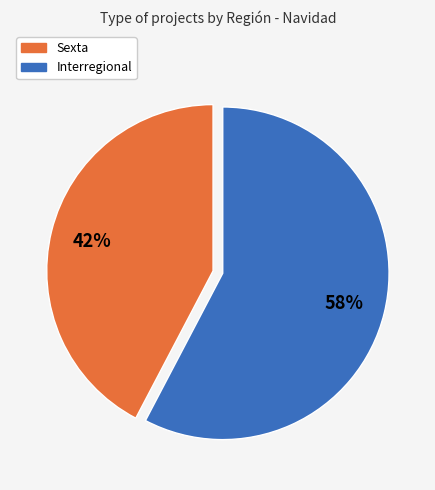

Which slice is the smallest?

Sexta